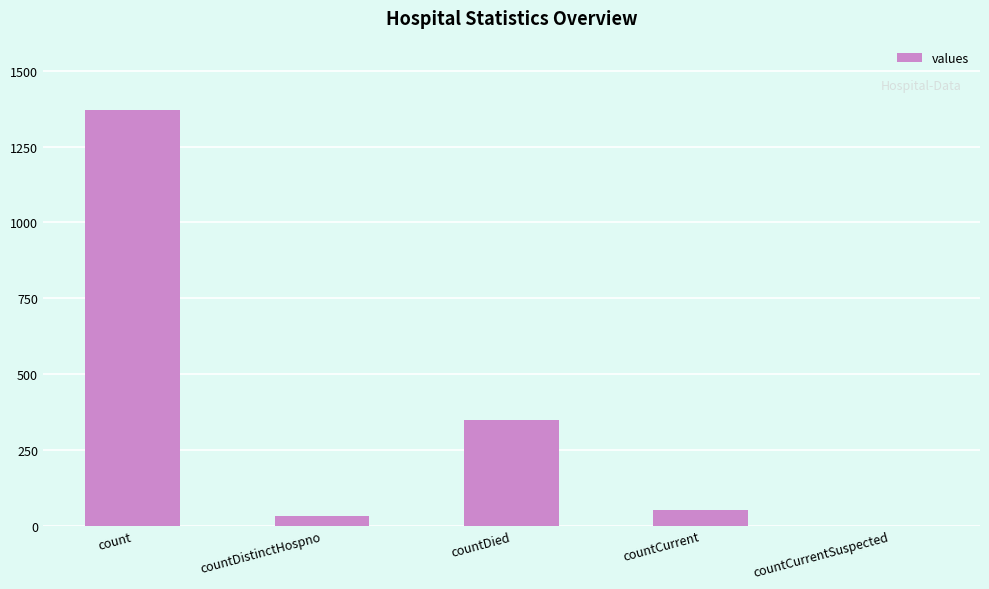

What is the average value?

361